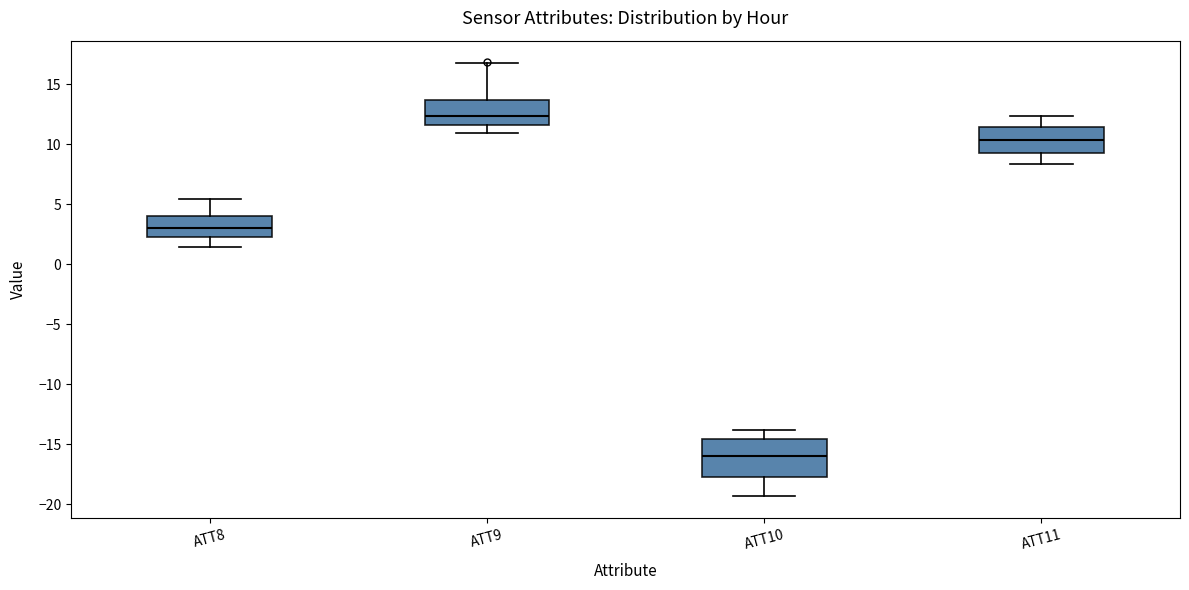

Comparing the boxes themselves (not the whiskers), which one is the tallest?

ATT10